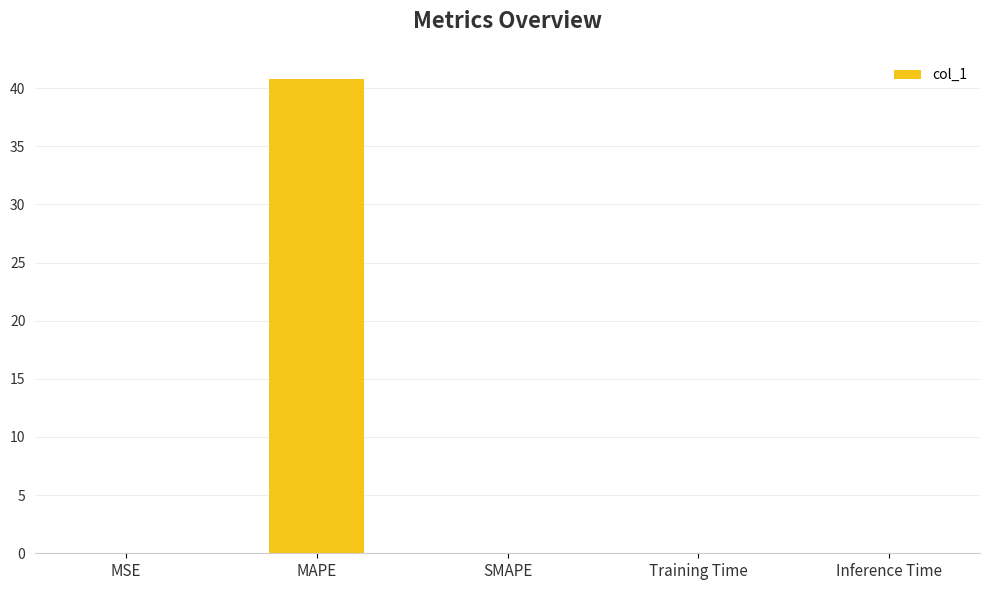

What is the greatest value displayed?

40.7